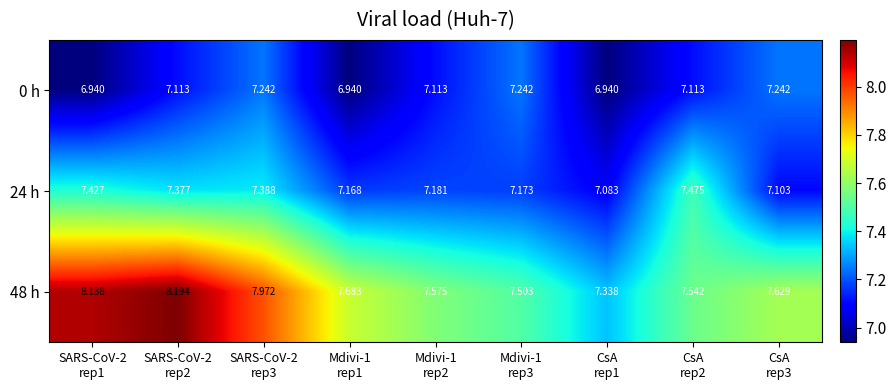

Between SARS-CoV-2
rep3 and CsA
rep2, which series saw the biggest shift?

48 h